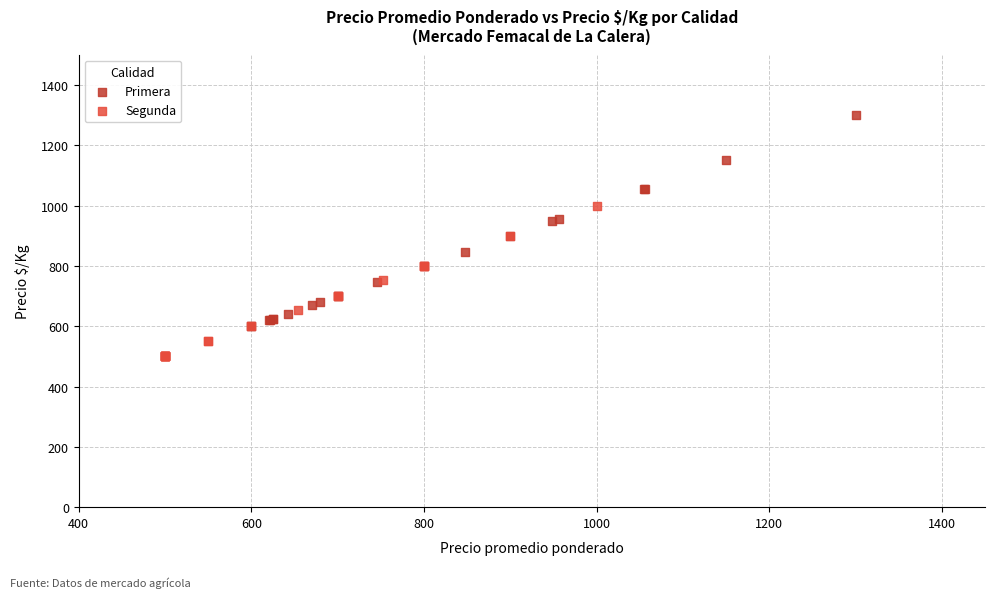

Which series contains the highest Y value?

Primera